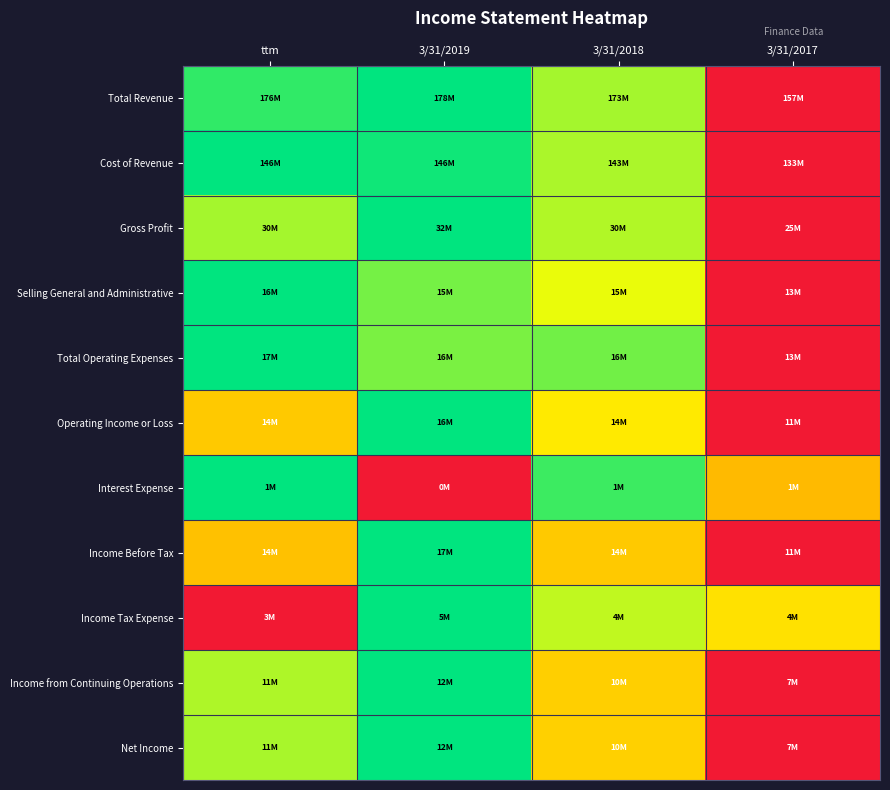

How many series are shown in this chart?

11